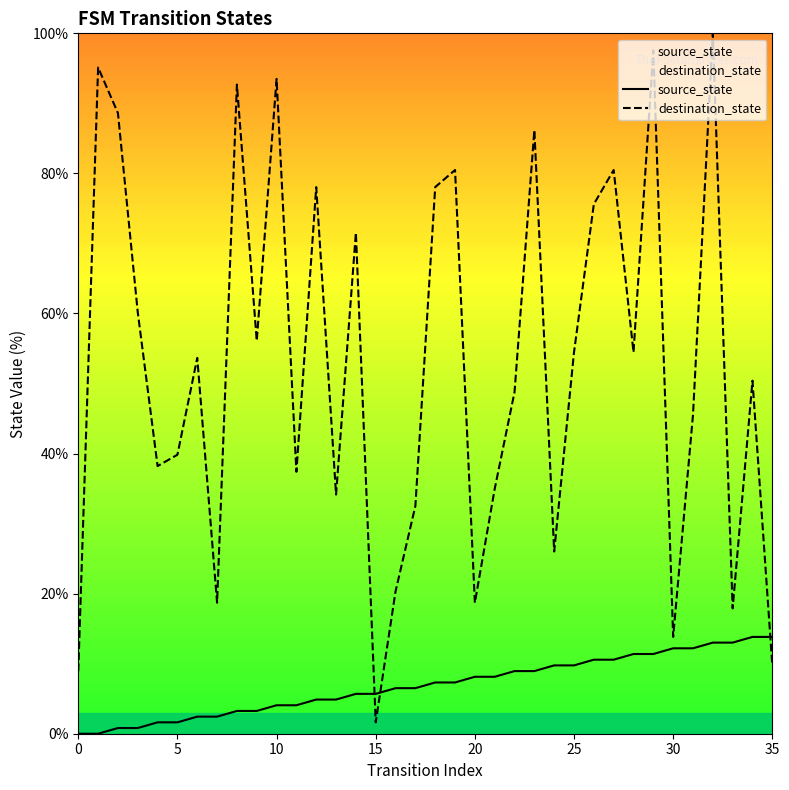

Which category has the highest value across all series?

32